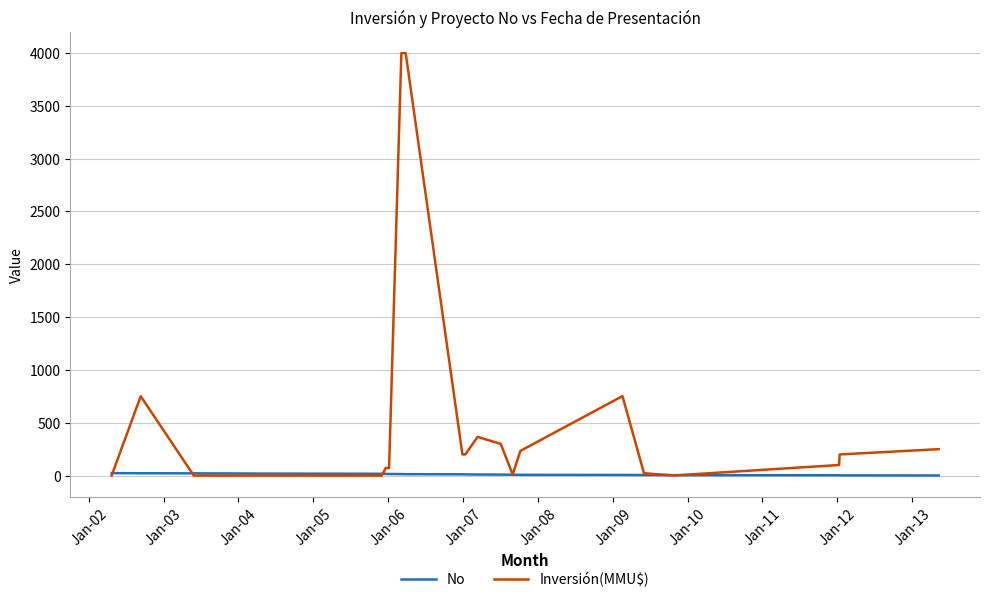

What is the greatest value displayed?

4000